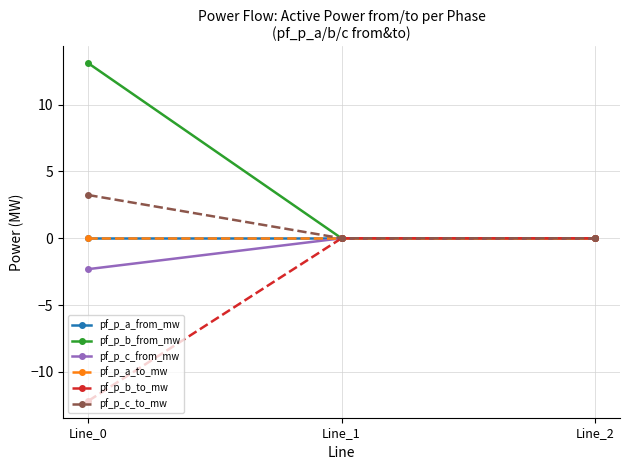

The value of pf_p_b_to_mw at Line_1 is 0.0. True or false?

True